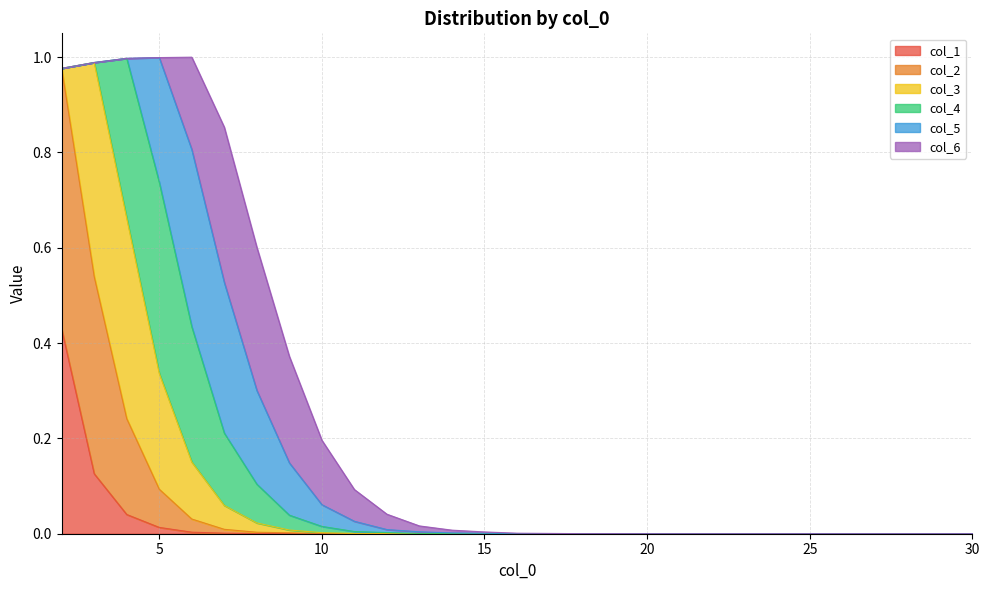

Where do col_5 and col_3 first cross each other?

4 and 5